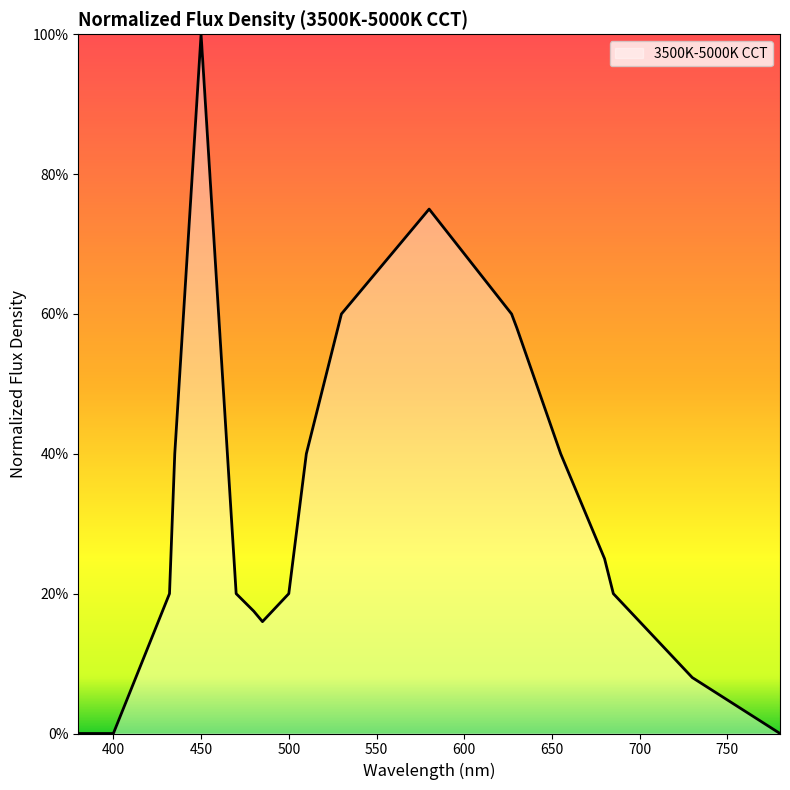

Where is the first local maximum?

450